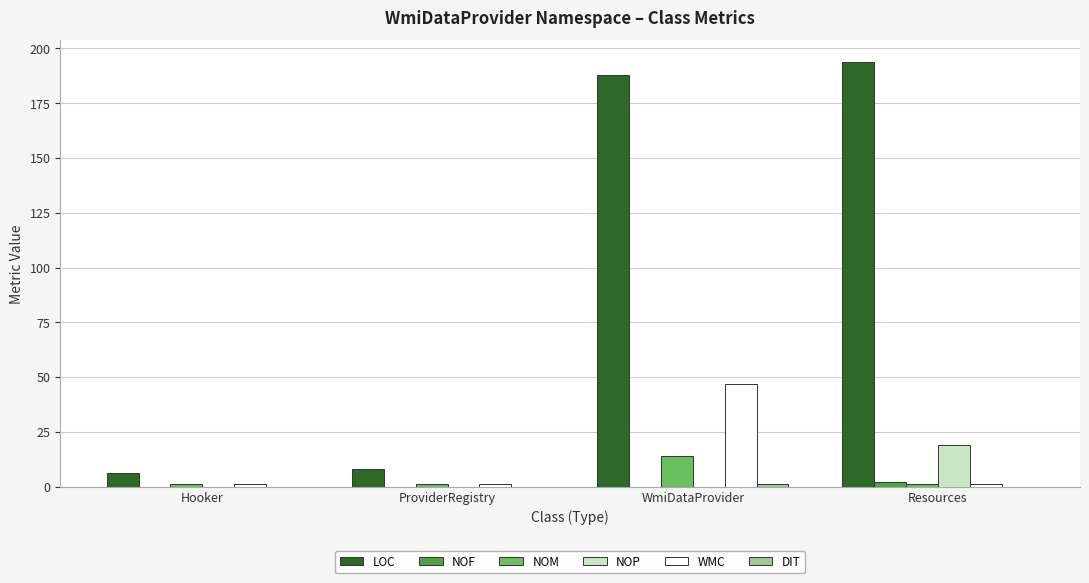

Which series has the largest total across all categories?

LOC